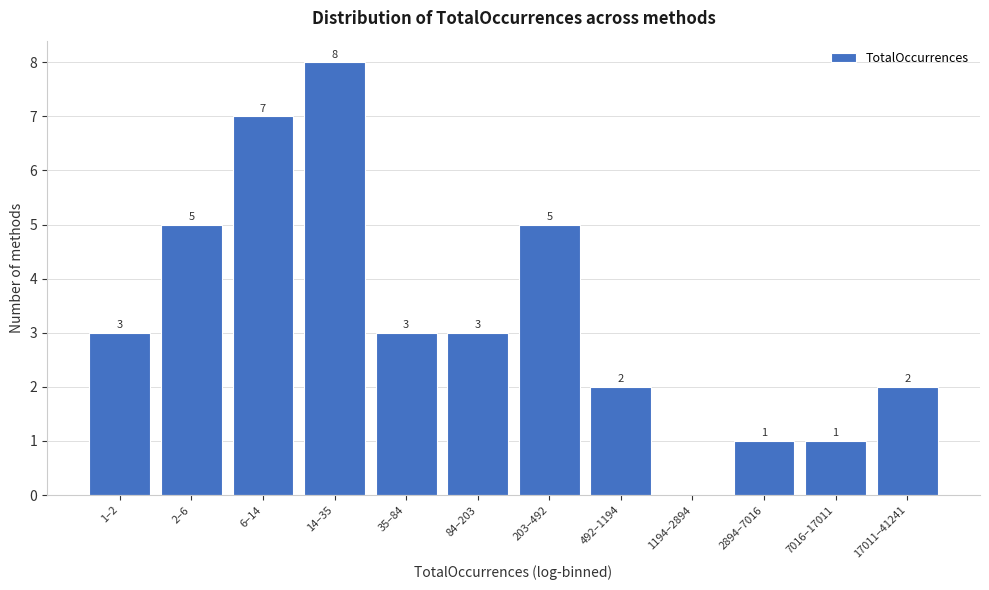

Reading right to left, list all the values displayed in this chart.

17011–41241=2	7016–17011=1	2894–7016=1	1194–2894=0	492–1194=2	203–492=5	84–203=3	35–84=3	14–35=8	6–14=7	2–6=5	1–2=3